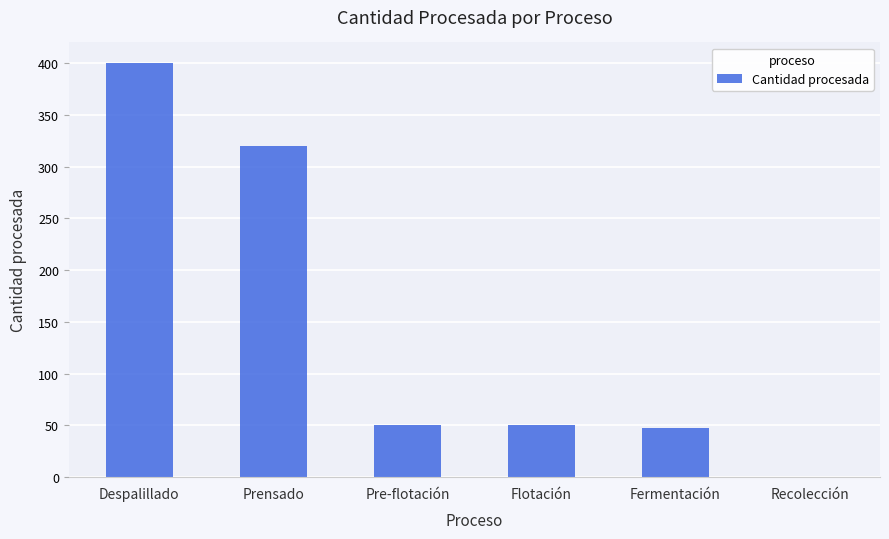

Between Recolección and Pre-flotación, which is larger?

Pre-flotación